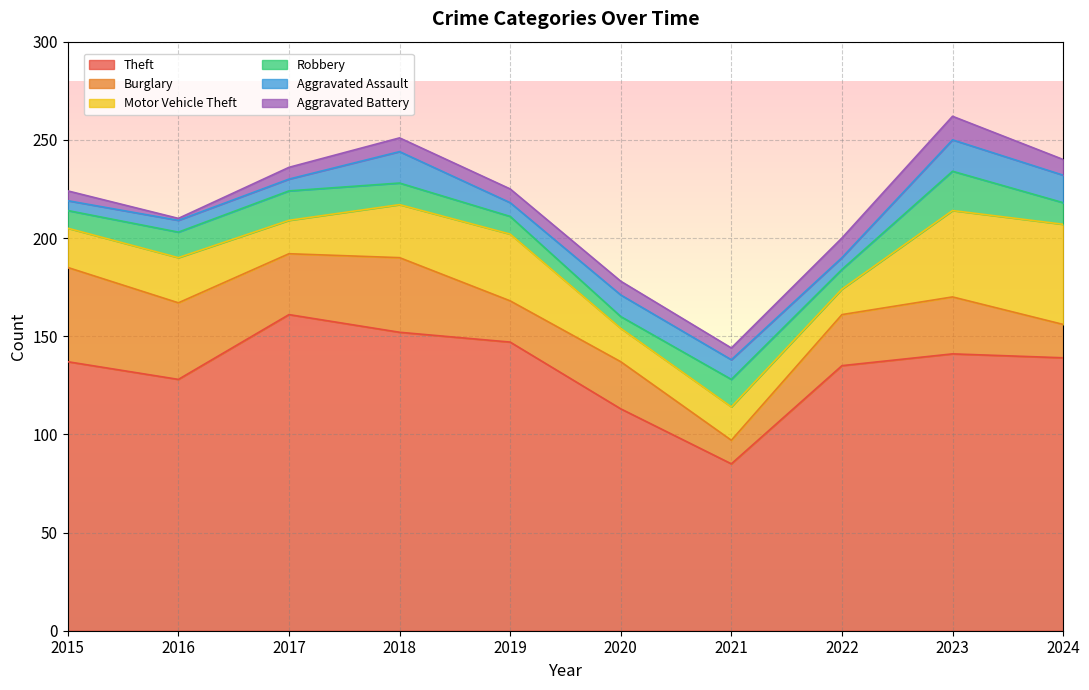

What is the total value across all series at 2021?

144